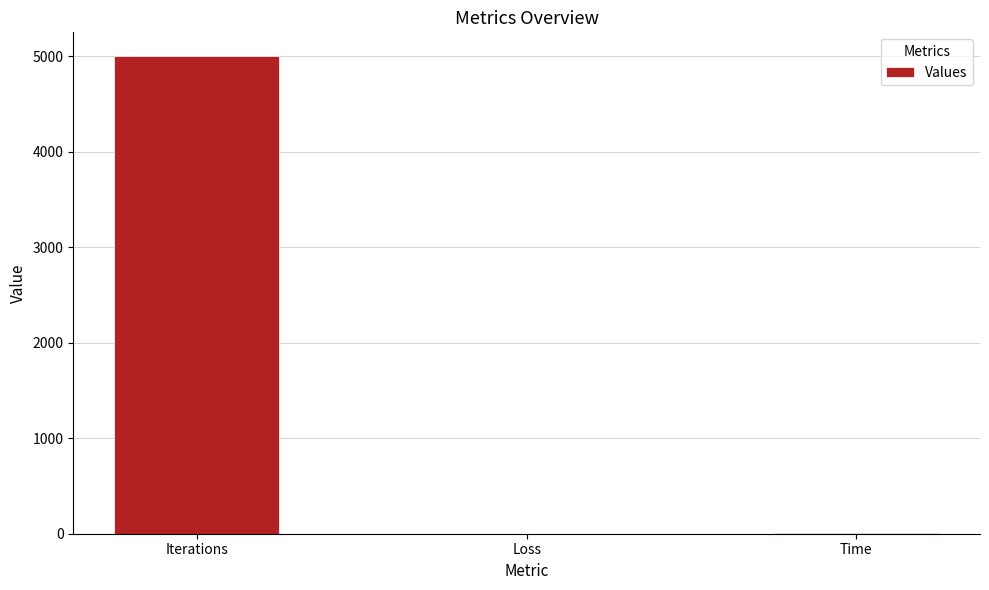

Between Iterations and Loss, which is larger?

Iterations